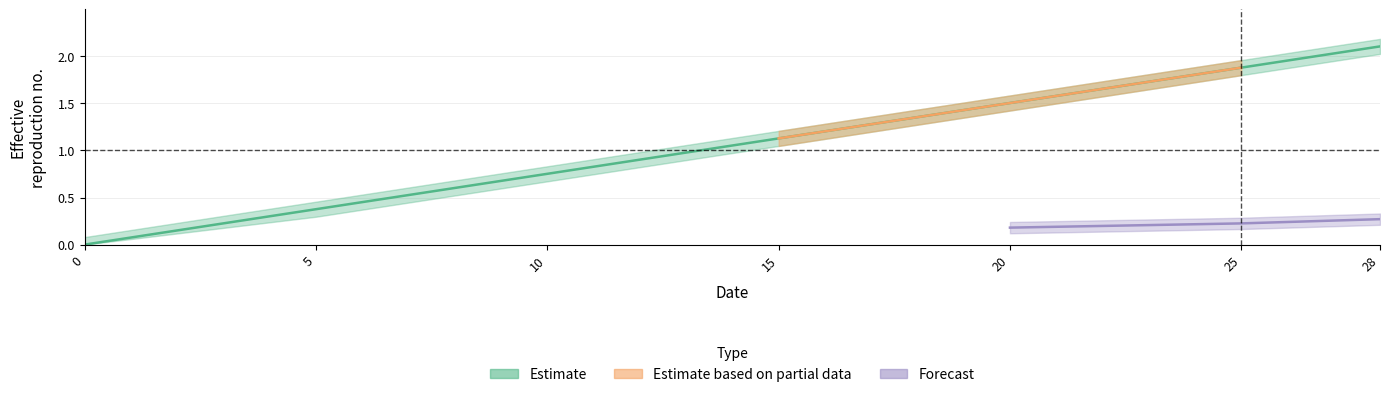

What is the average value?

1.1